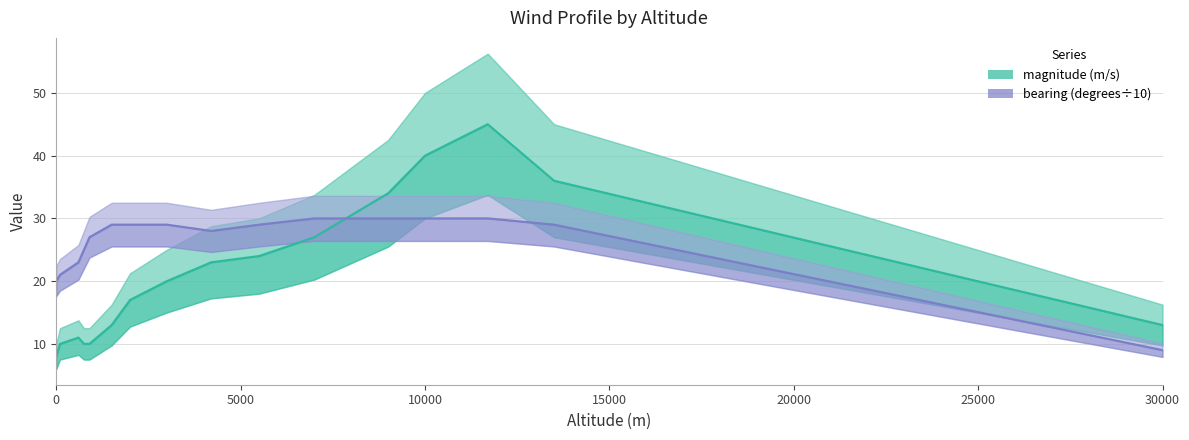

What is the difference between the second highest and minimum values in the magnitude (m/s) series?

32